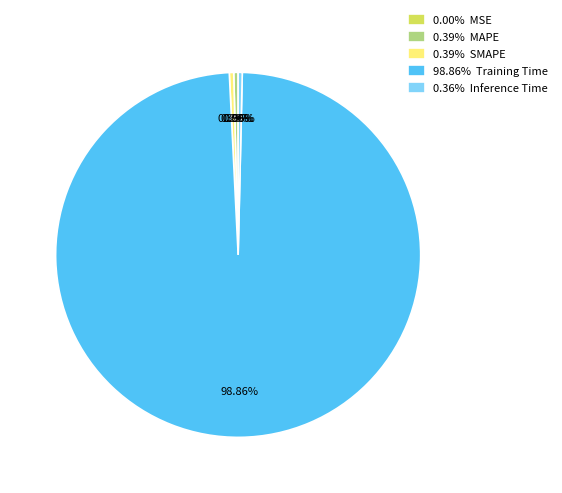

Which has a higher value, 0.36% Inference Time or 98.86% Training Time?

98.86% Training Time